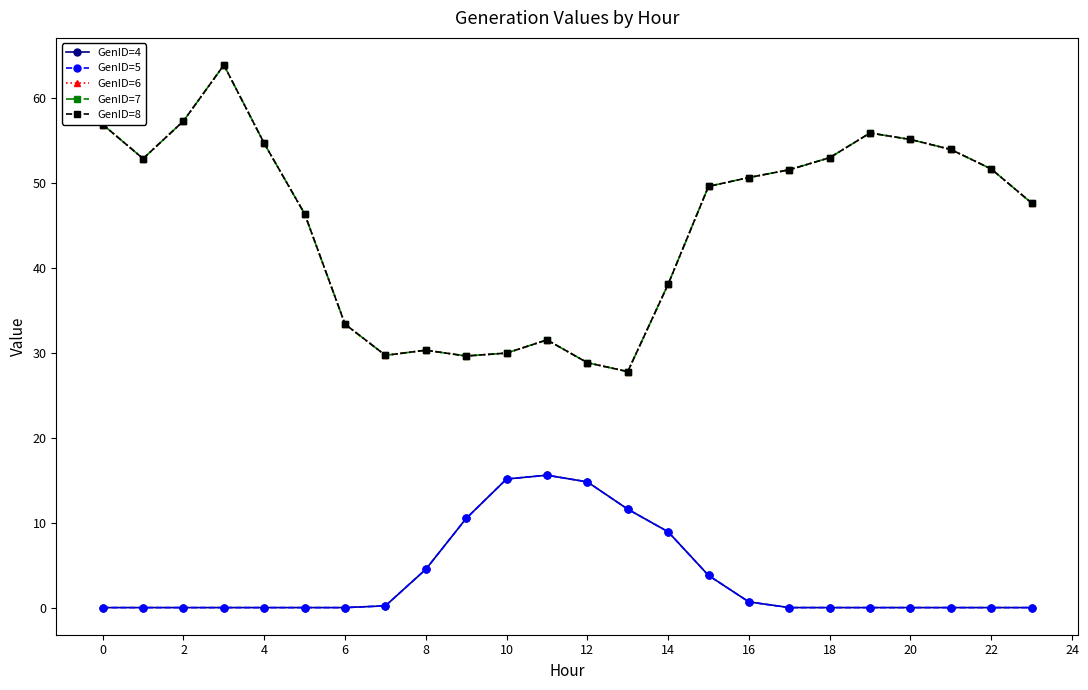

What is the sum of all GenID=6 values?

1080.0